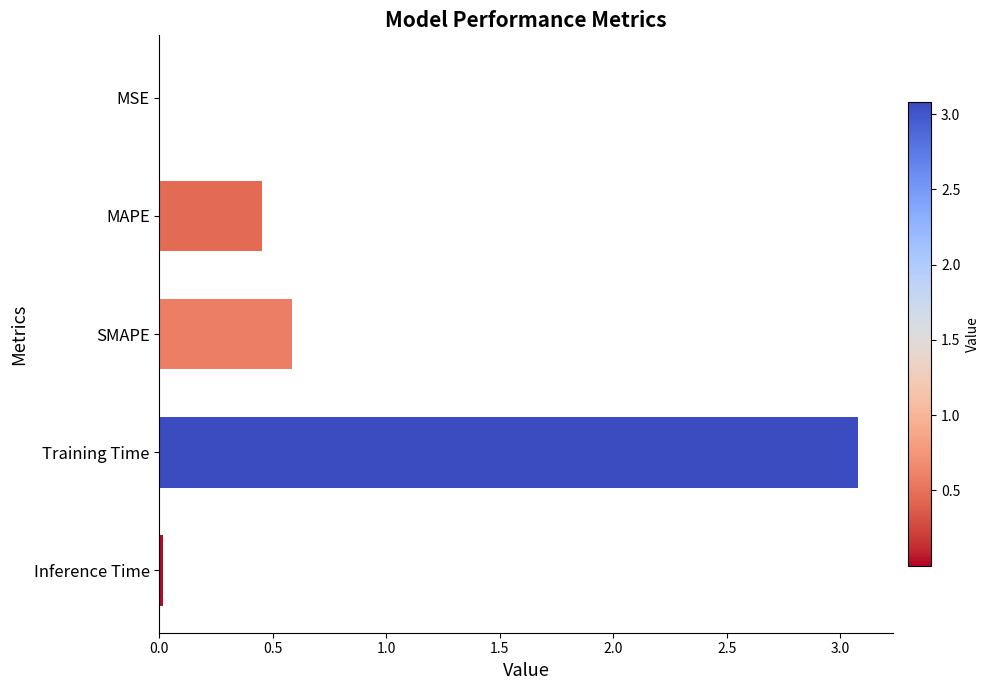

What is the sum of all values?

4.1